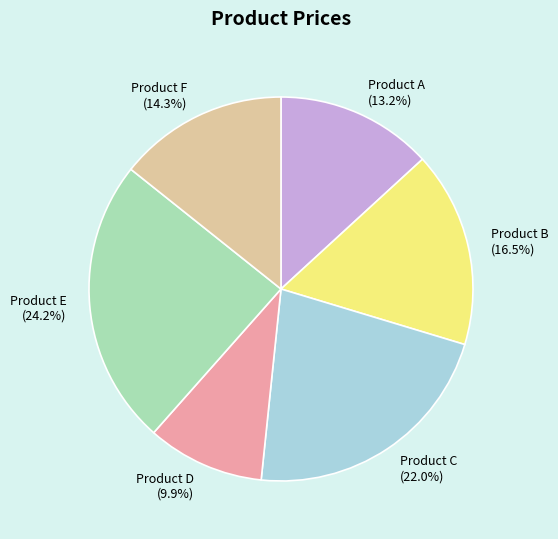

True or false: Product D accounts for 16% of the total.

False